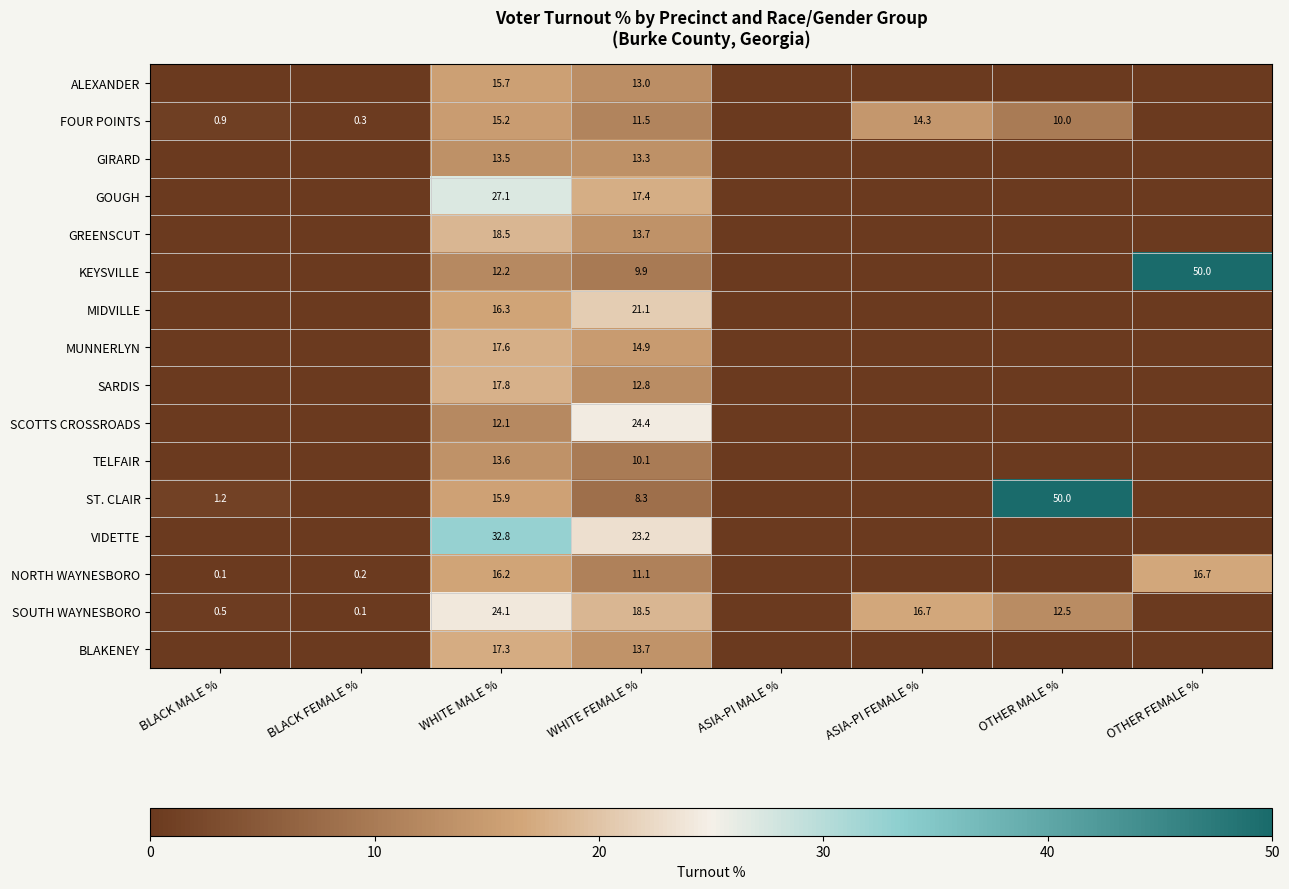

At which category is the sum across all series the highest?

WHITE MALE %